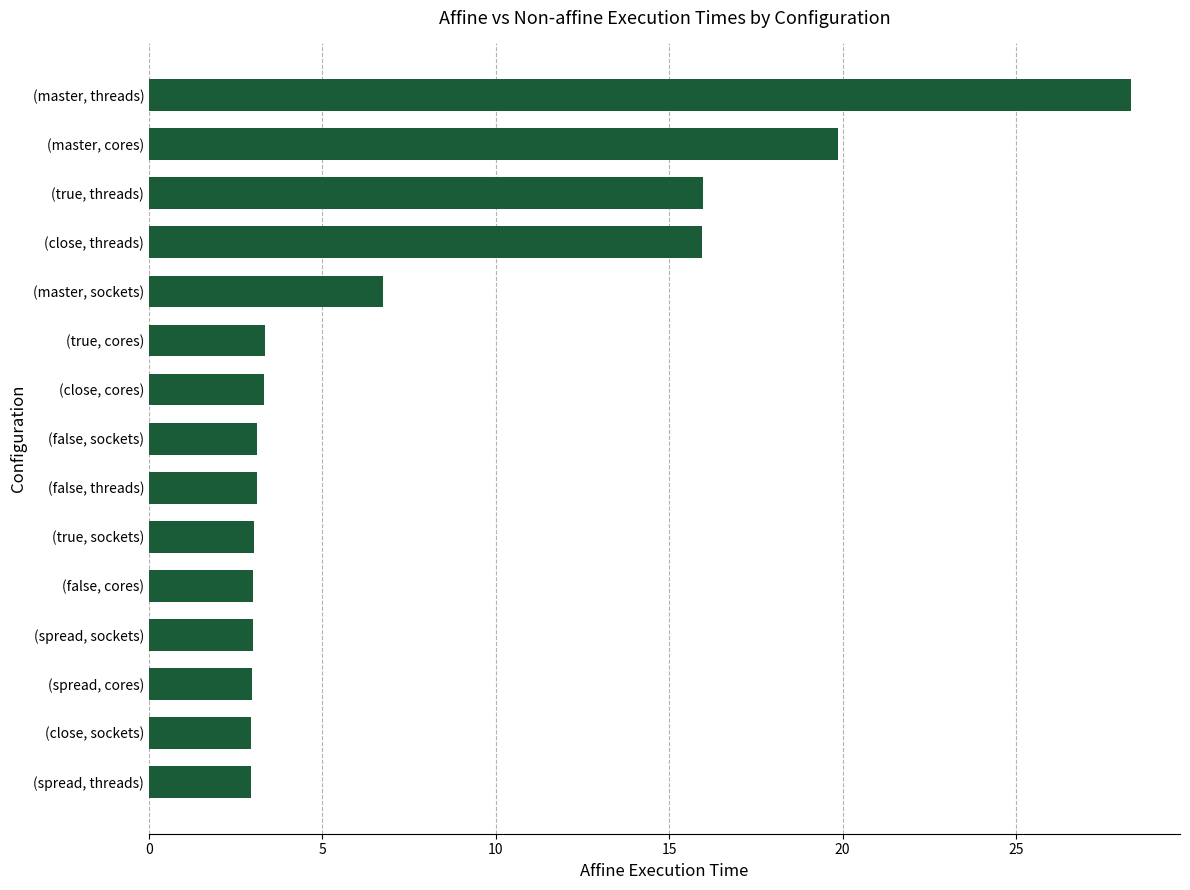

What is the maximum value shown in the chart?

28.3